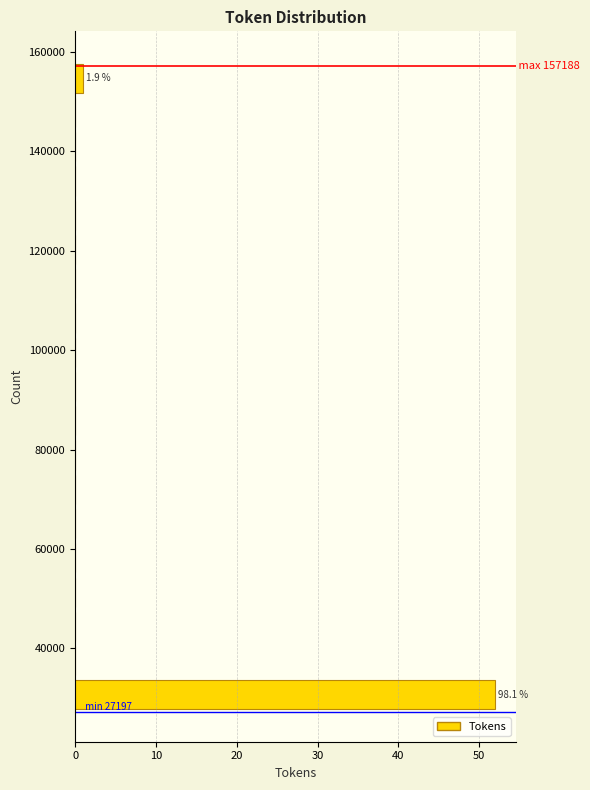

Read against the y-axis, roughly where is the centre of the longest bar?

30000